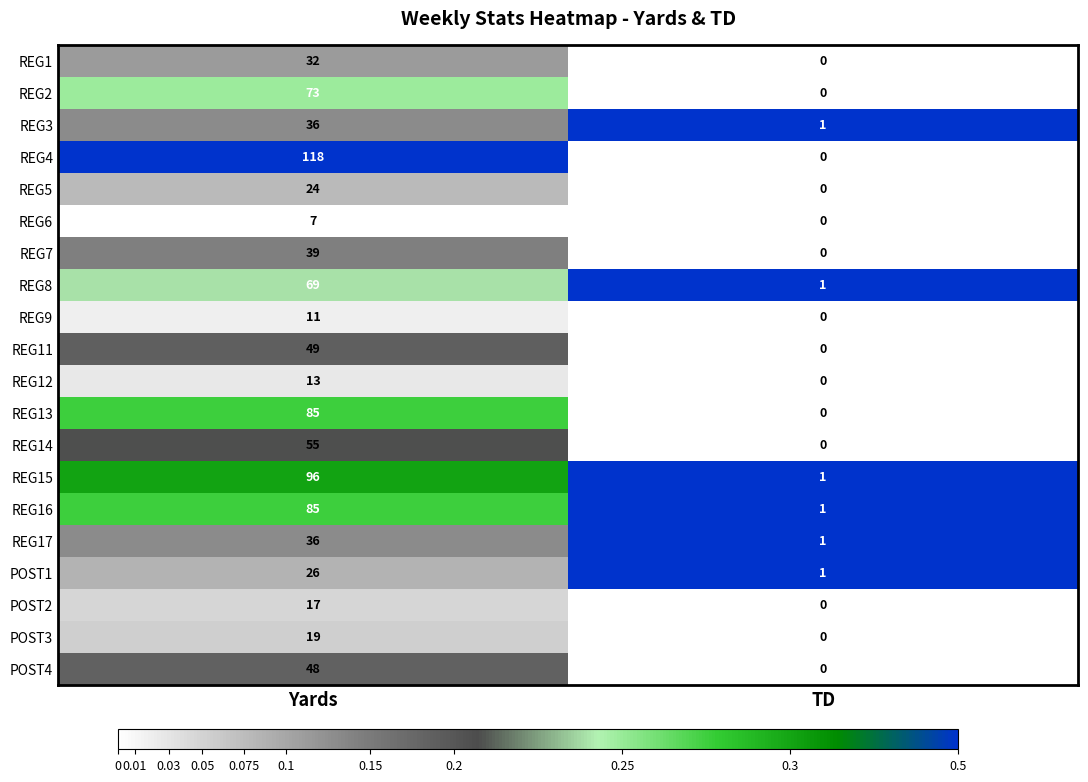

Which series has the widest spread of values?

REG4